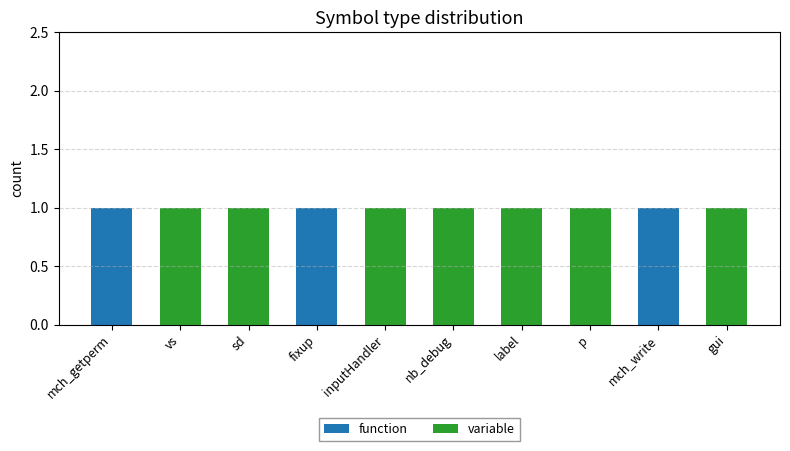

The value of function at sd is -1. True or false?

False